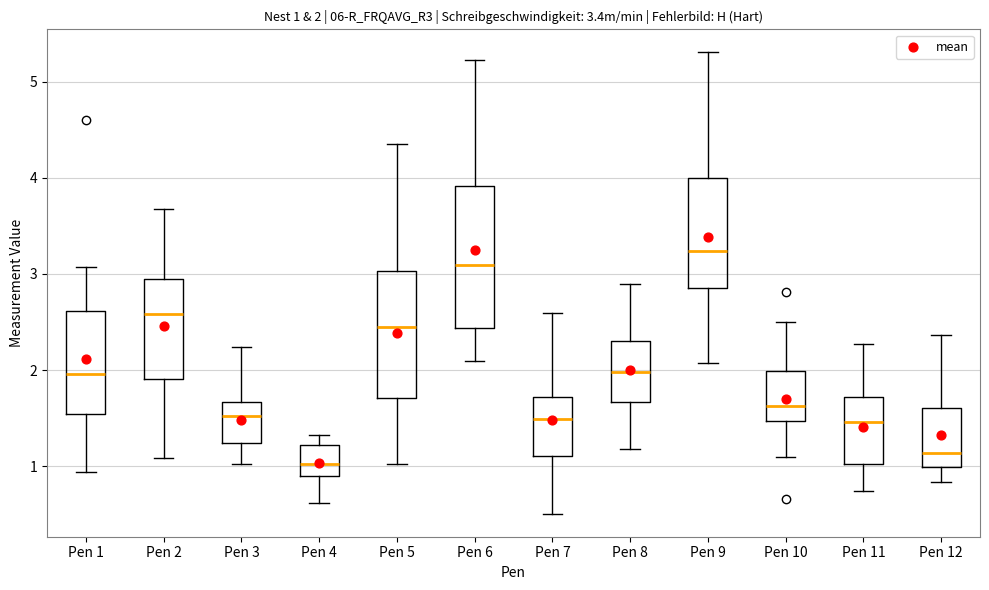

Which box is the tallest, from its lower edge to its upper edge?

Pen 6